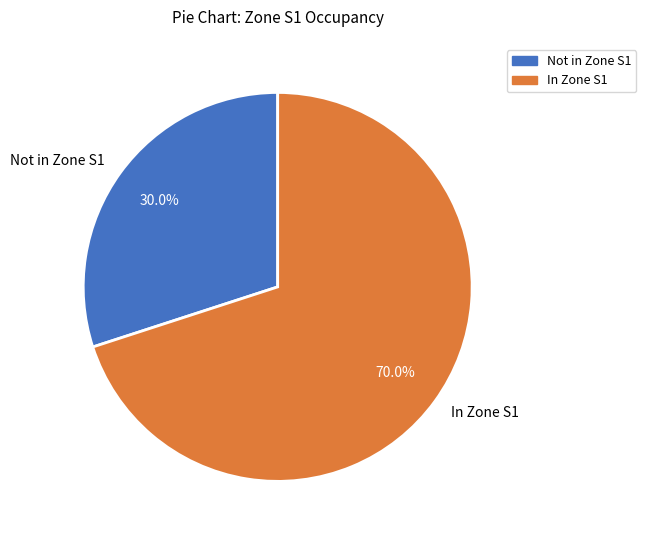

Between In Zone S1 and Not in Zone S1, which is larger?

In Zone S1